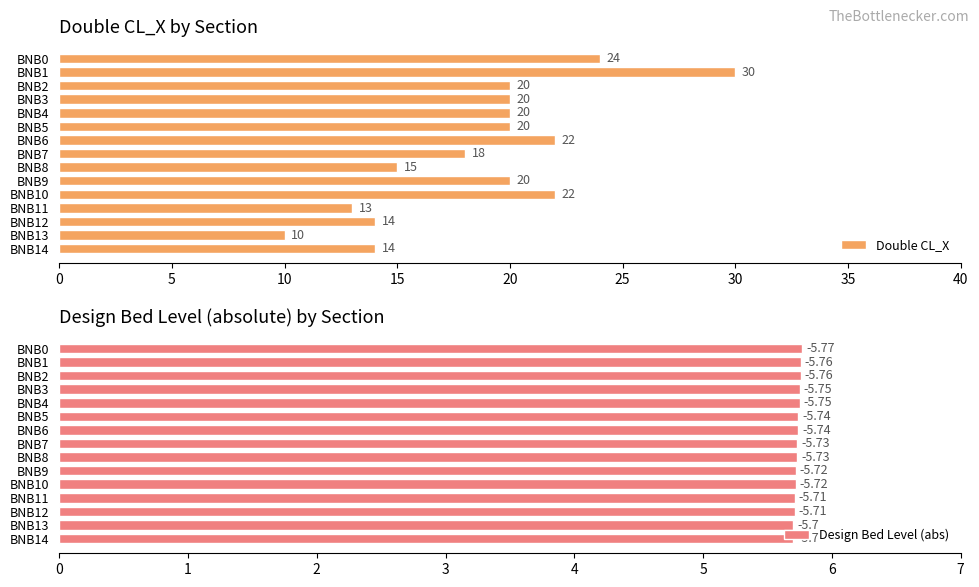

At which label does Double CL_X reach its peak?

BNB1